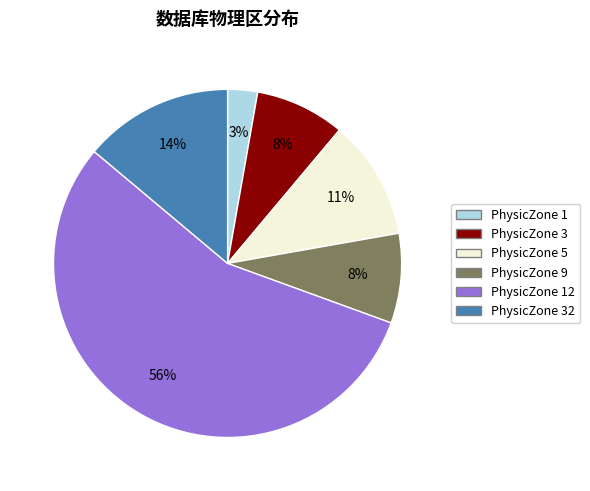

How many slices are in this pie chart?

6